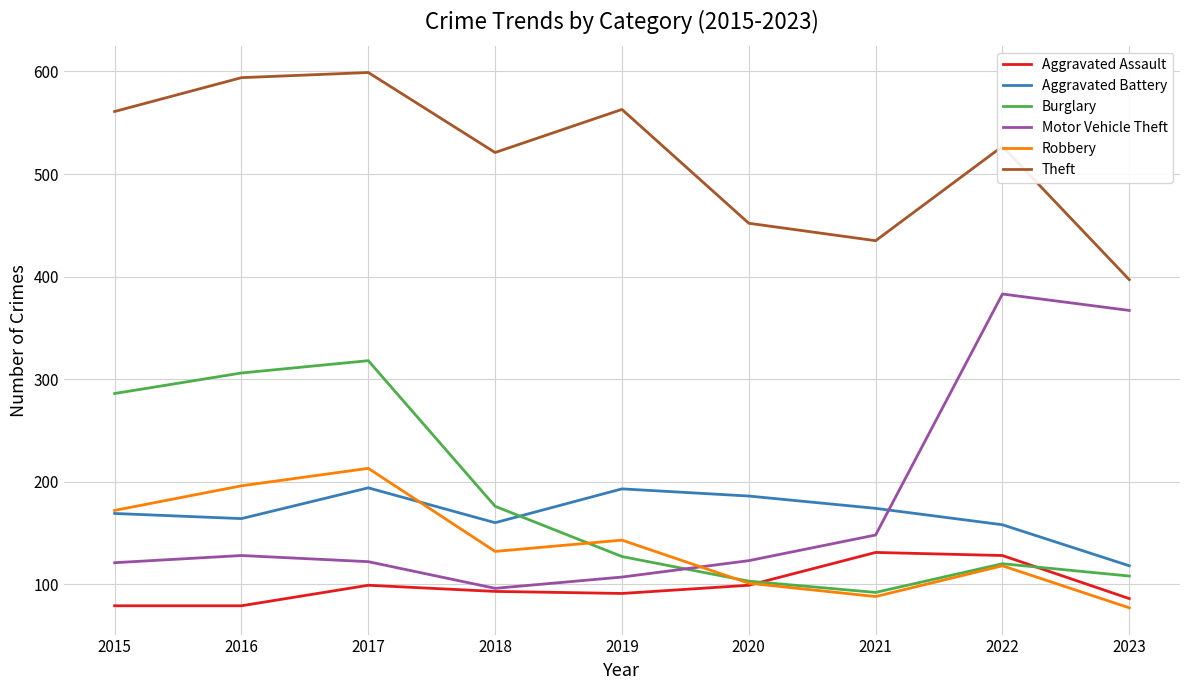

At which category is the sum across all series the highest?

2017